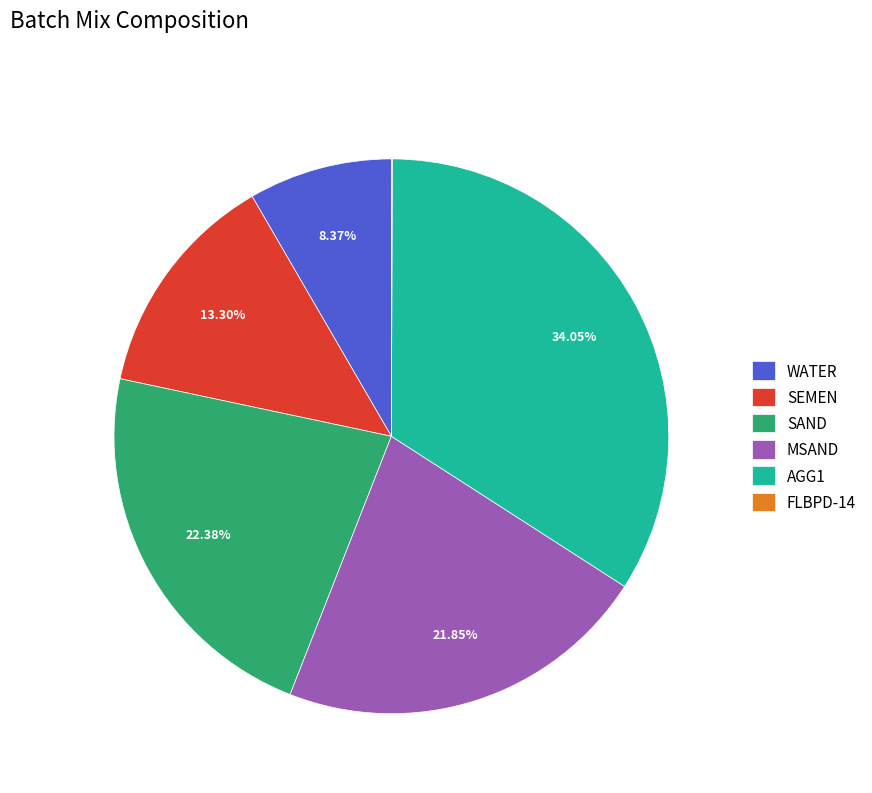

Between WATER and AGG1, which is larger?

AGG1